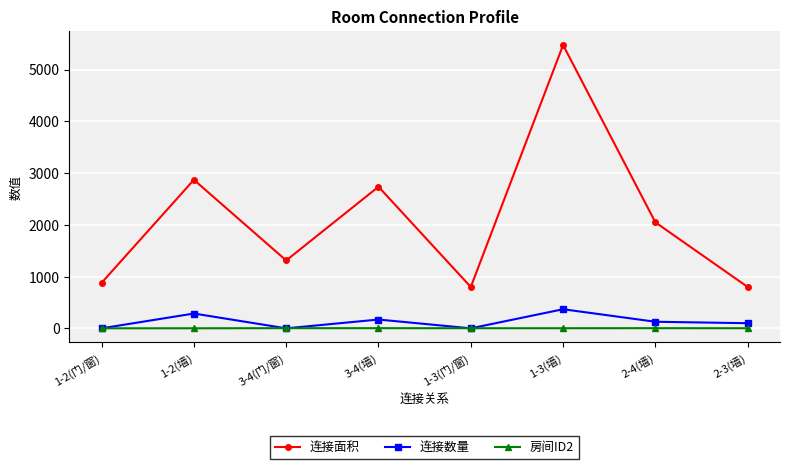

True or false: 连接面积 has a value of 4507 at 1-2(墙).

False